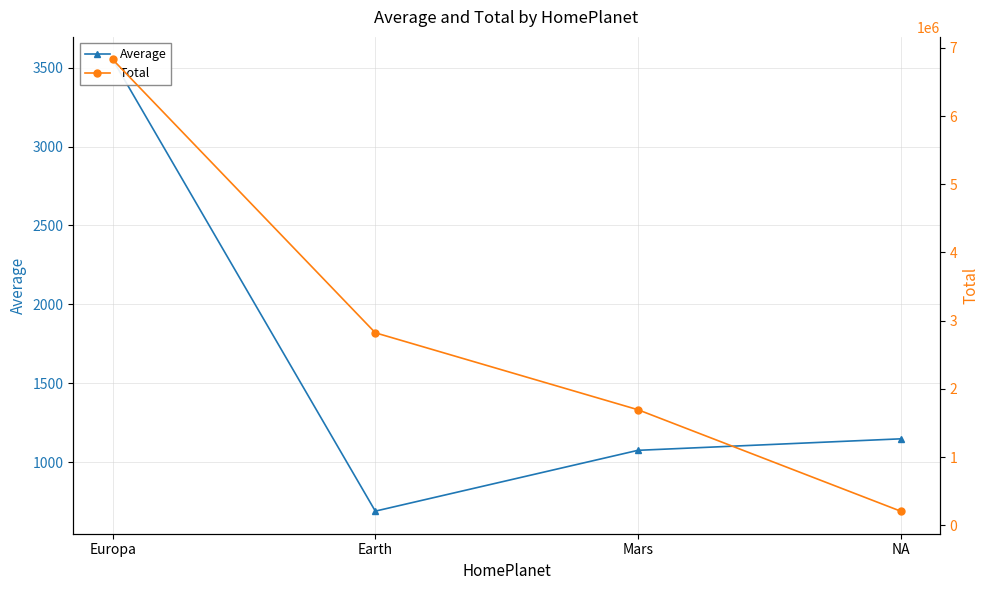

What is the difference between the highest and lowest values at Europa?

6824832.3